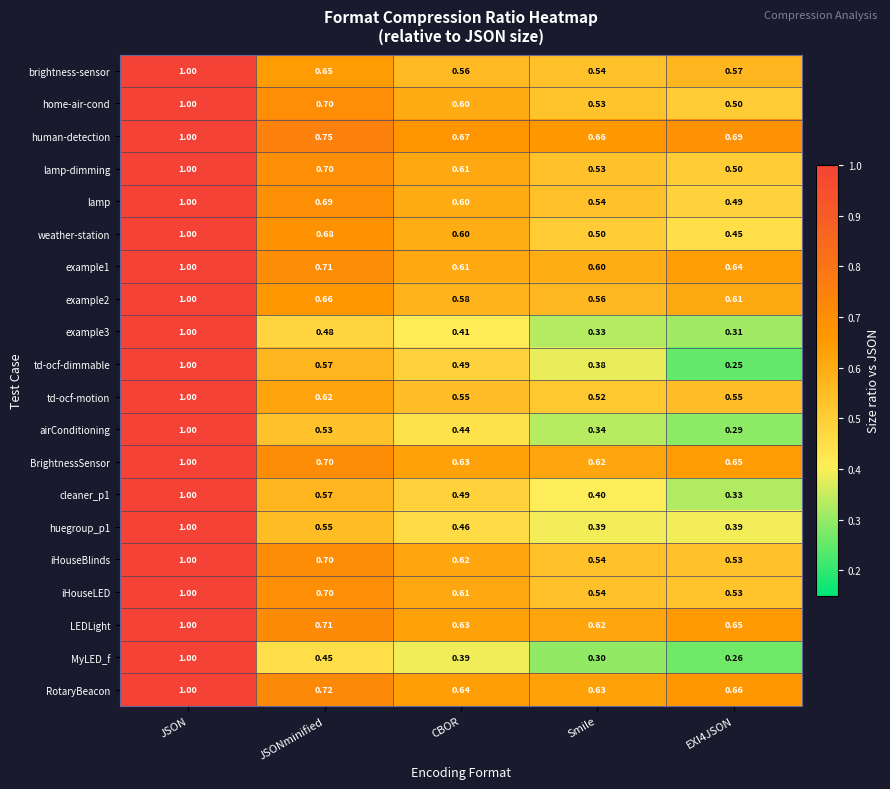

Which series changed the most between JSON and CBOR?

MyLED_f